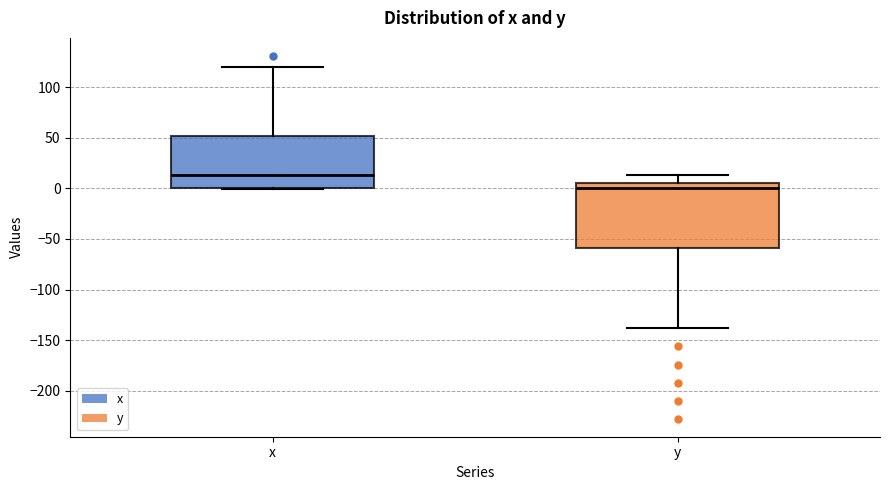

Which box is the tallest, from its lower edge to its upper edge?

y